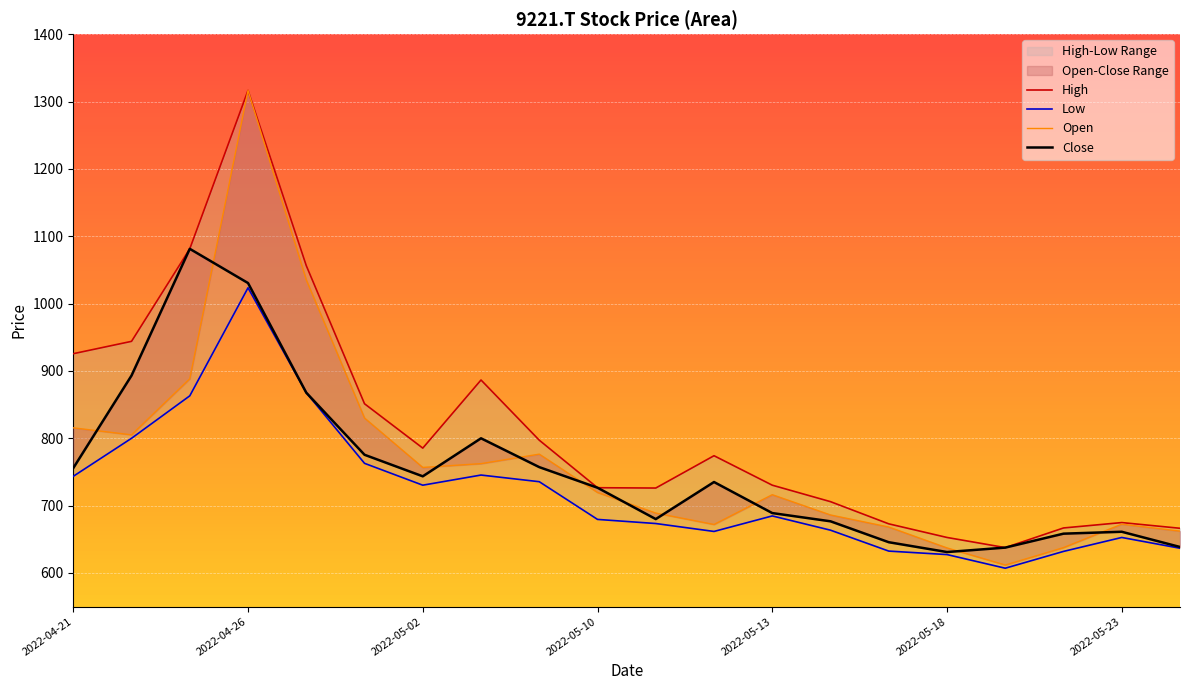

What are all the series names shown in the legend?

High, Low, Open, Close